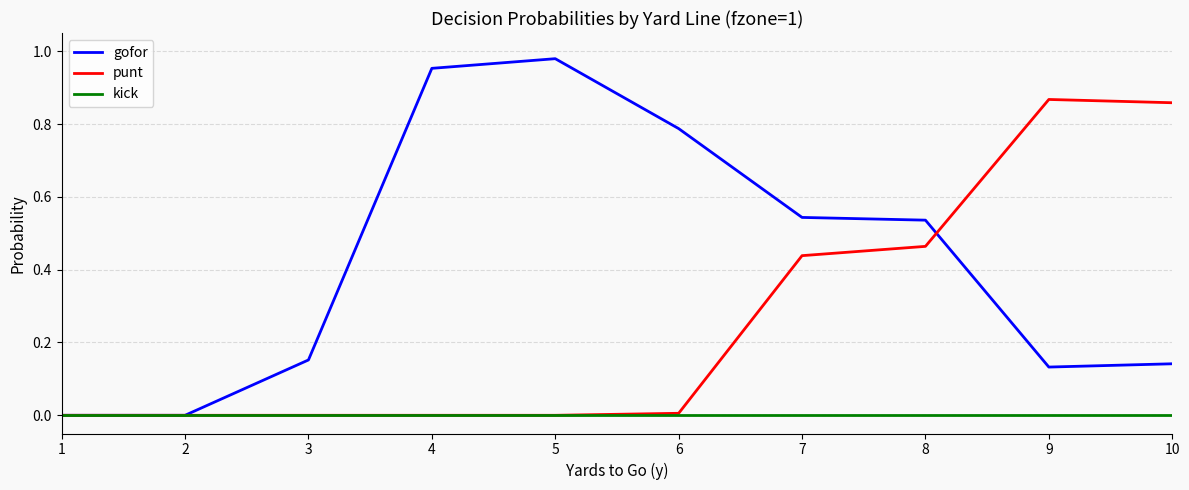

List the series in order of their overall mean, highest first.

gofor, punt, kick